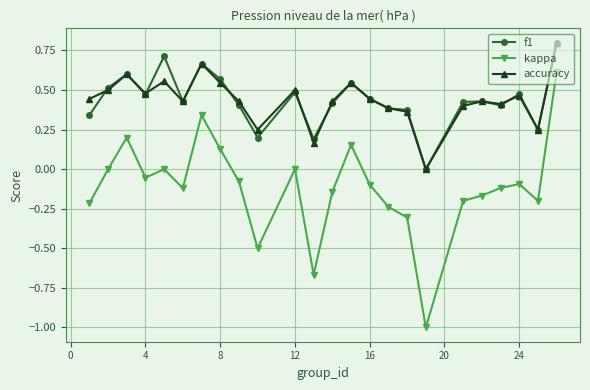

What is the sum of all accuracy values?

10.5